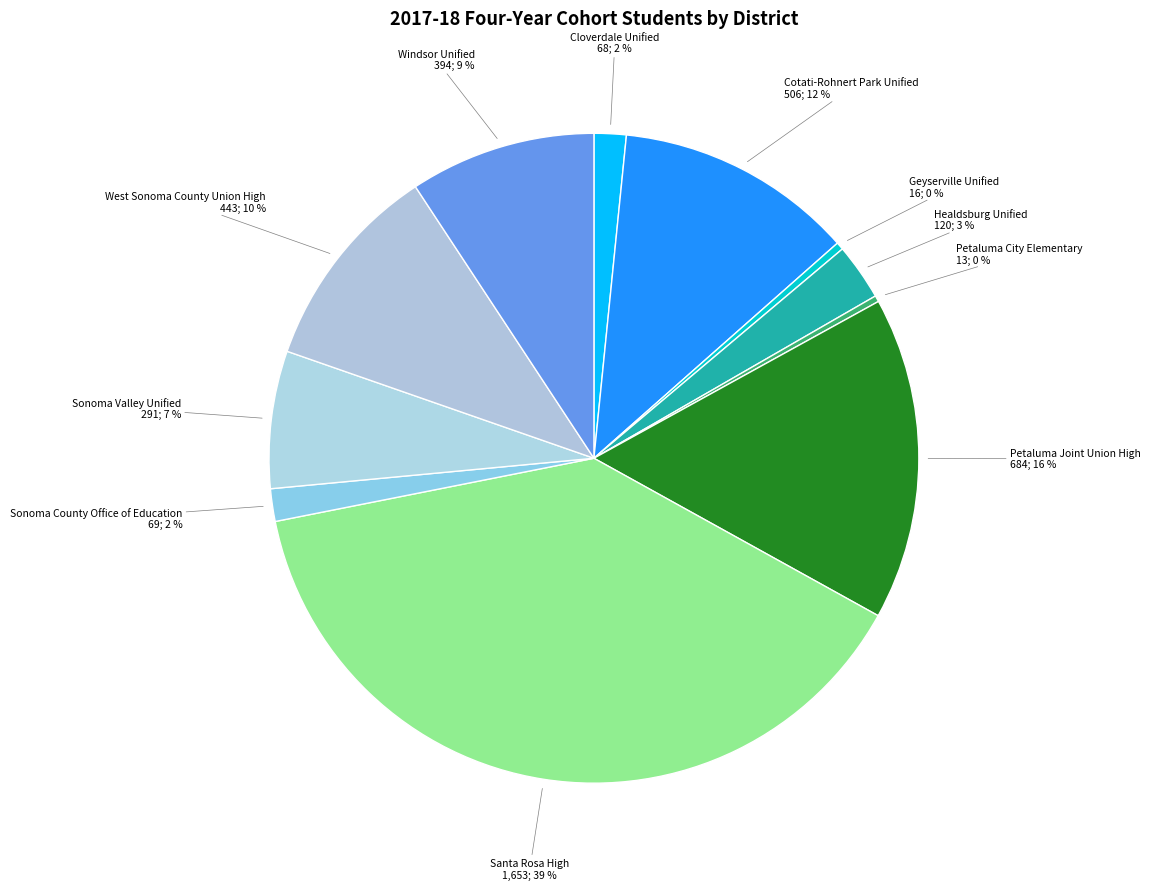

How many slices are in this pie chart?

11